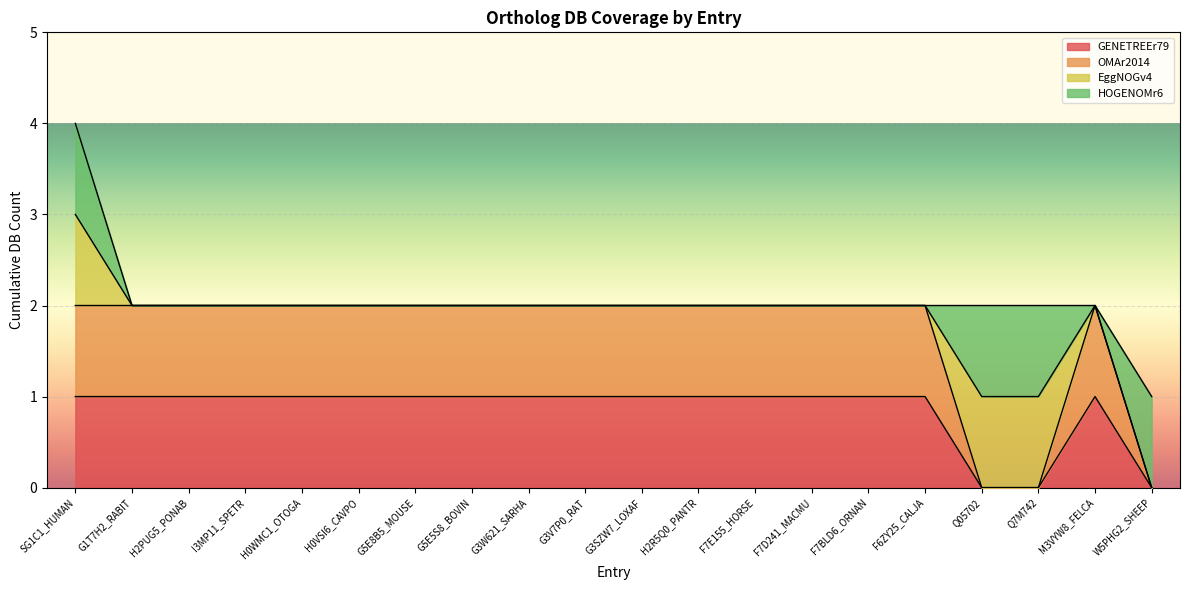

True or false: OMAr2014 has more than 1 points higher than both neighbors.

False